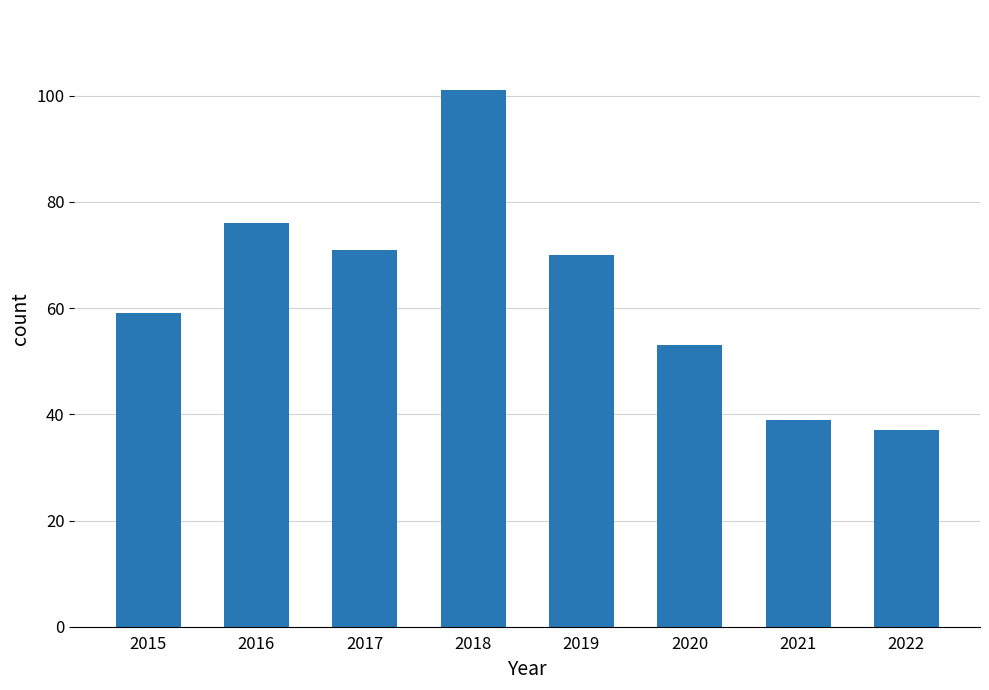

Approximately how many times larger is the value at 2016 compared to 2017?

1.1